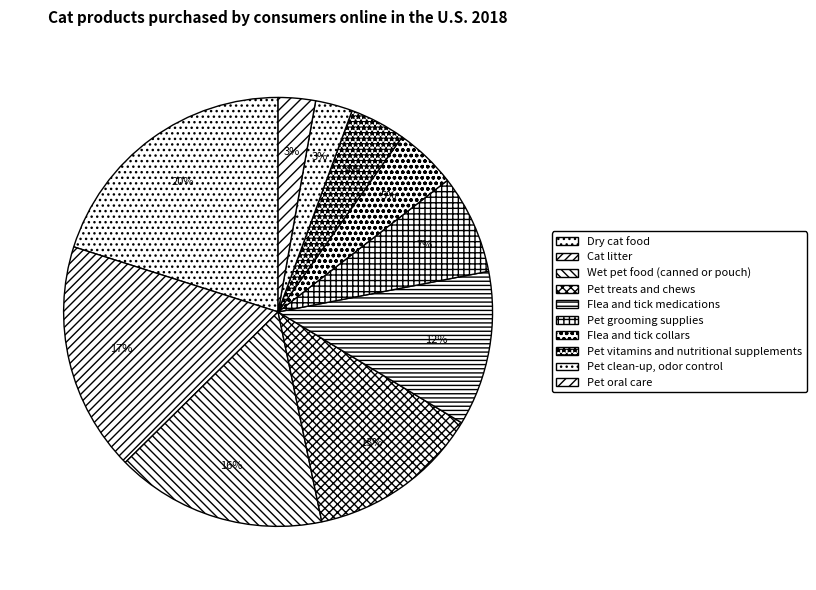

Which has a higher value, Pet treats and chews or Pet oral care?

Pet treats and chews